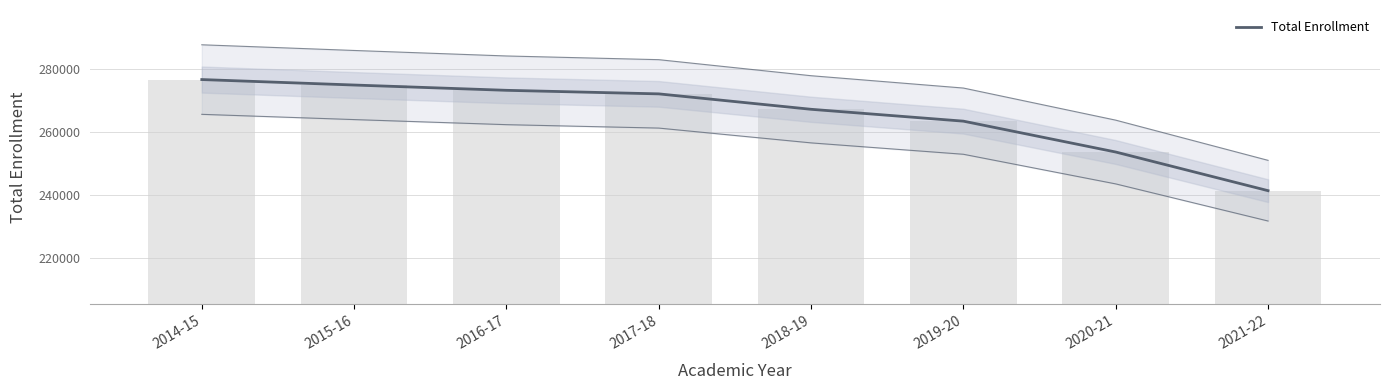

Is it true that the value at 2018-19 is 267224?

True